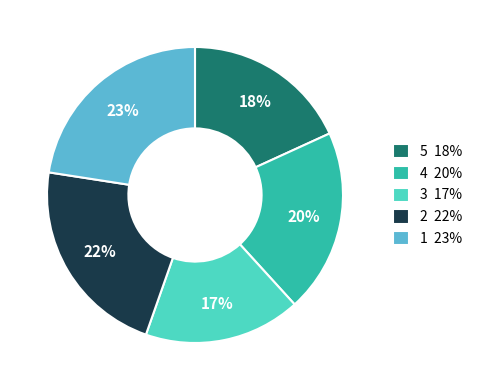

Is it true that 3 17% is 28% of the pie?

False